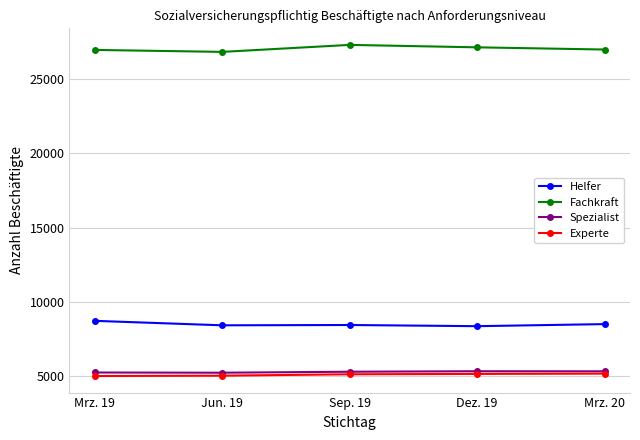

What is the difference between the Fachkraft values at Mrz. 20 and Sep. 19?

312